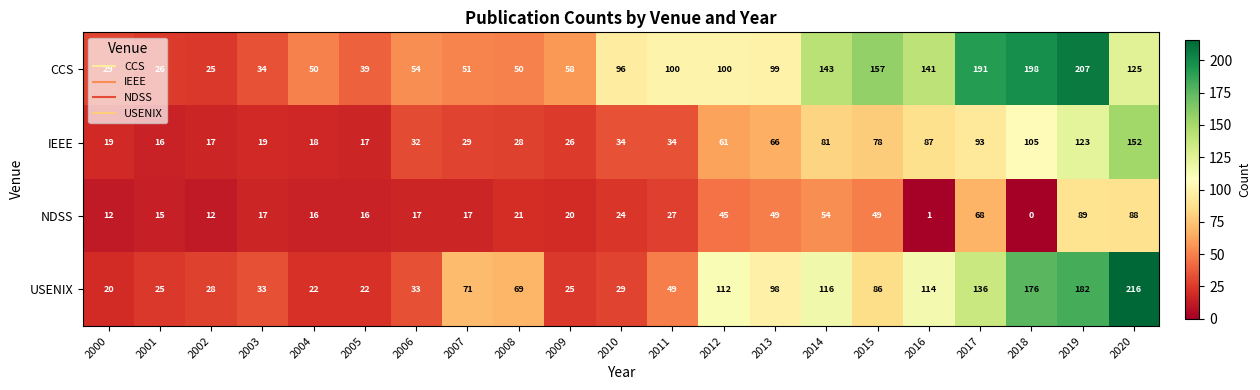

Which series changed the most between 2015 and 2020?

USENIX